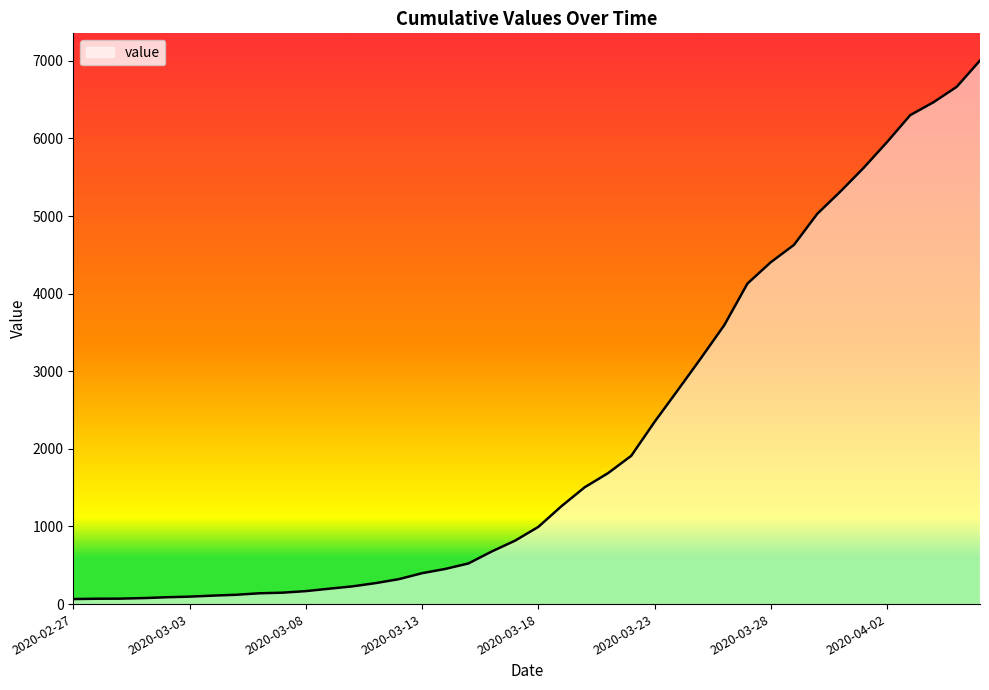

What is the maximum value shown in the chart?

7005